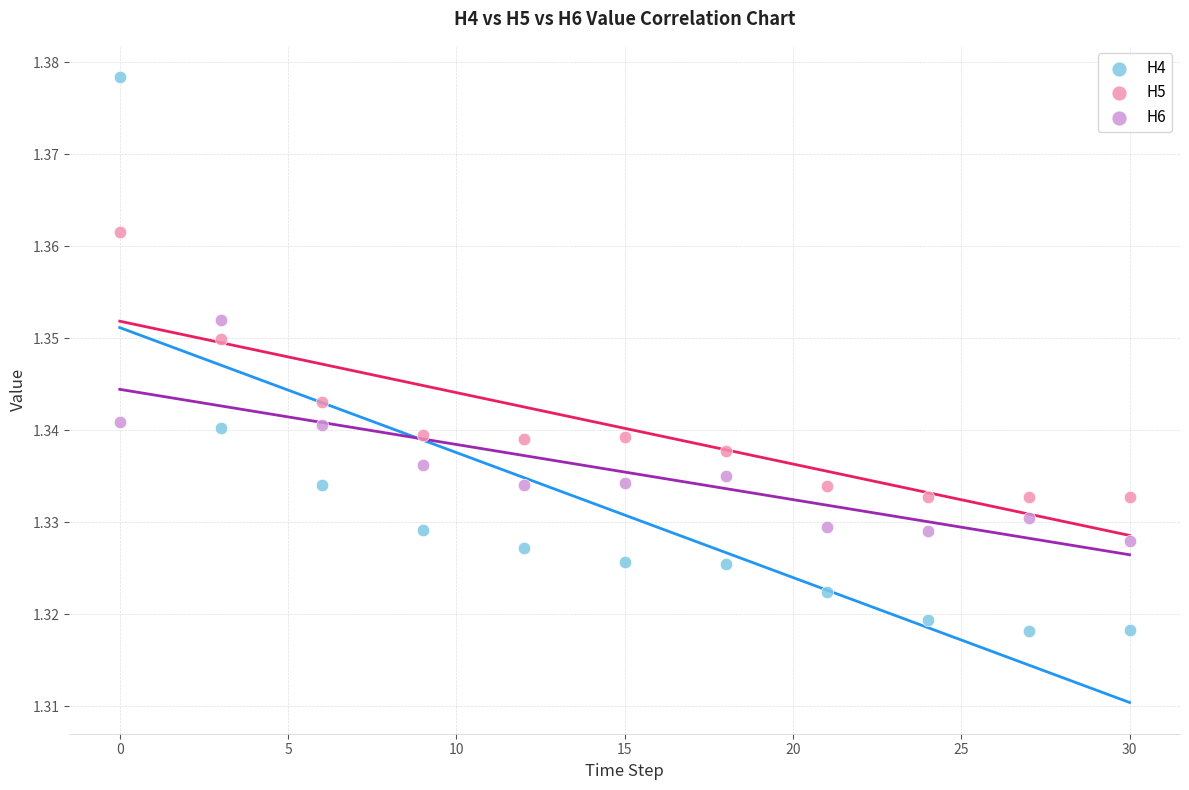

Which series contains the highest Y value?

H4